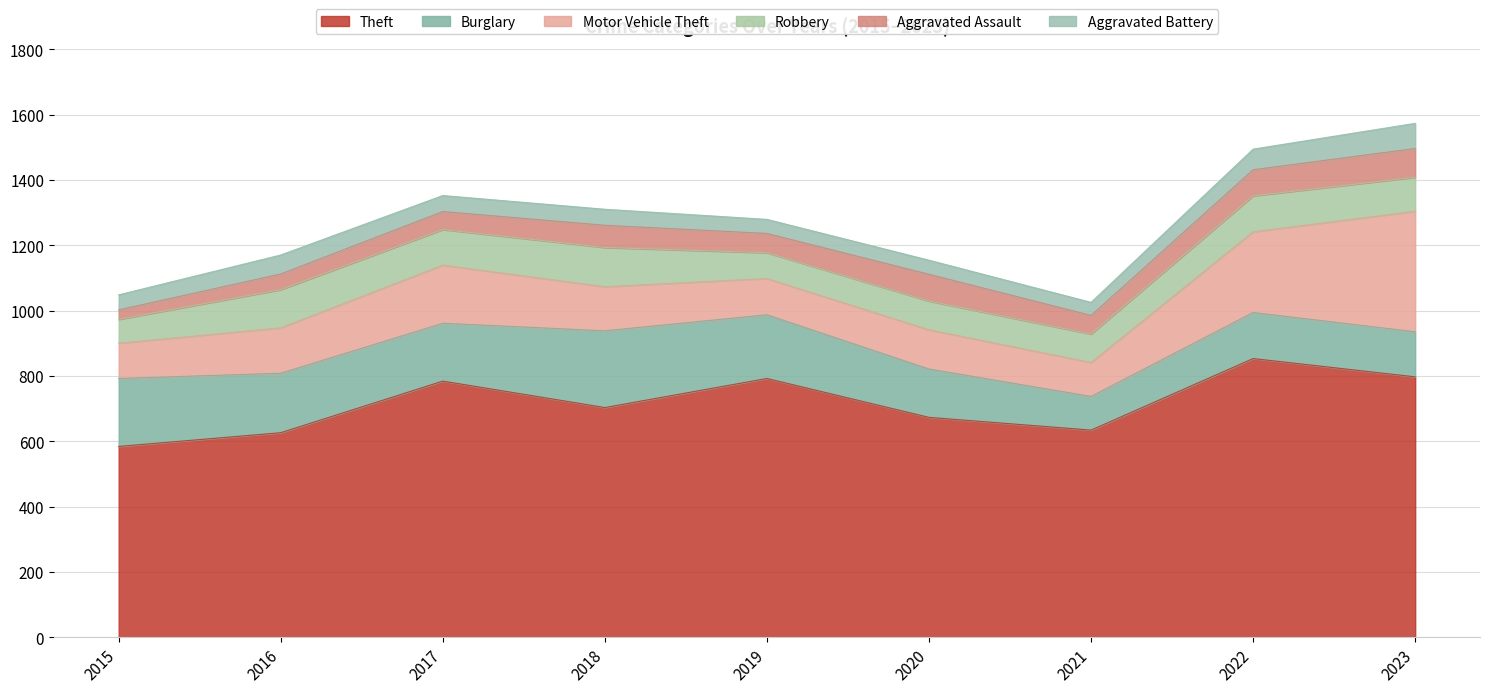

In Theft, how many points are higher than both neighbors (excluding endpoints)?

3